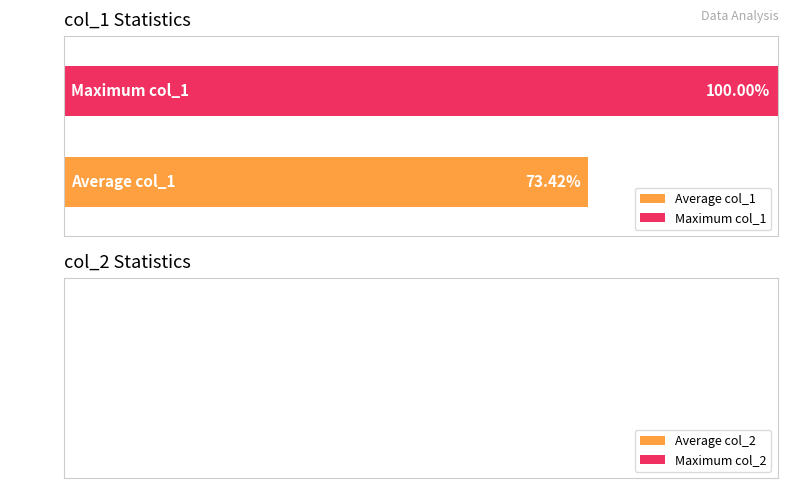

List the series in order of their overall mean, lowest first.

Average col_1, Maximum col_1